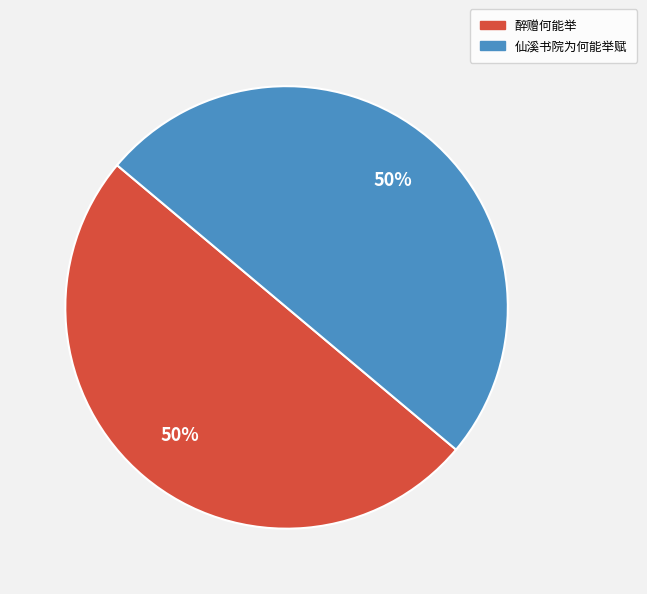

The 仙溪书院为何能举赋 slice represents 50% of the pie. True or false?

True